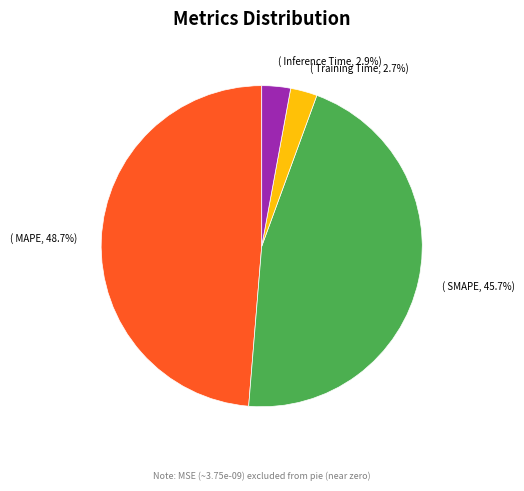

Is there any slice that represents more than half of the pie?

No